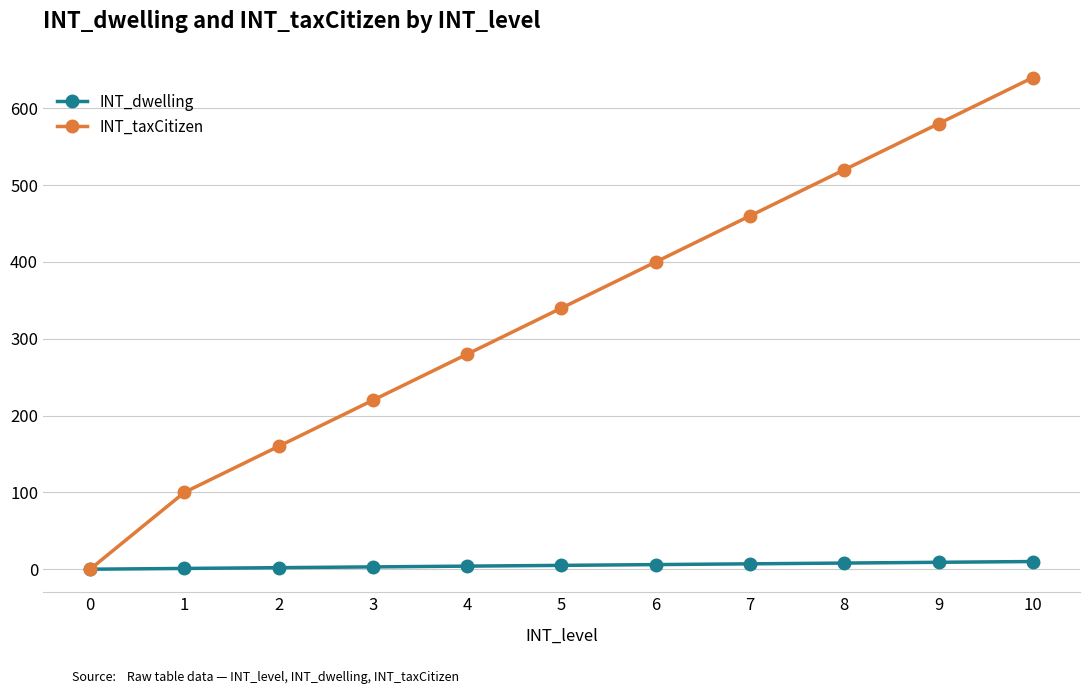

The INT_taxCitizen series shows 992 at 9. True or false?

False